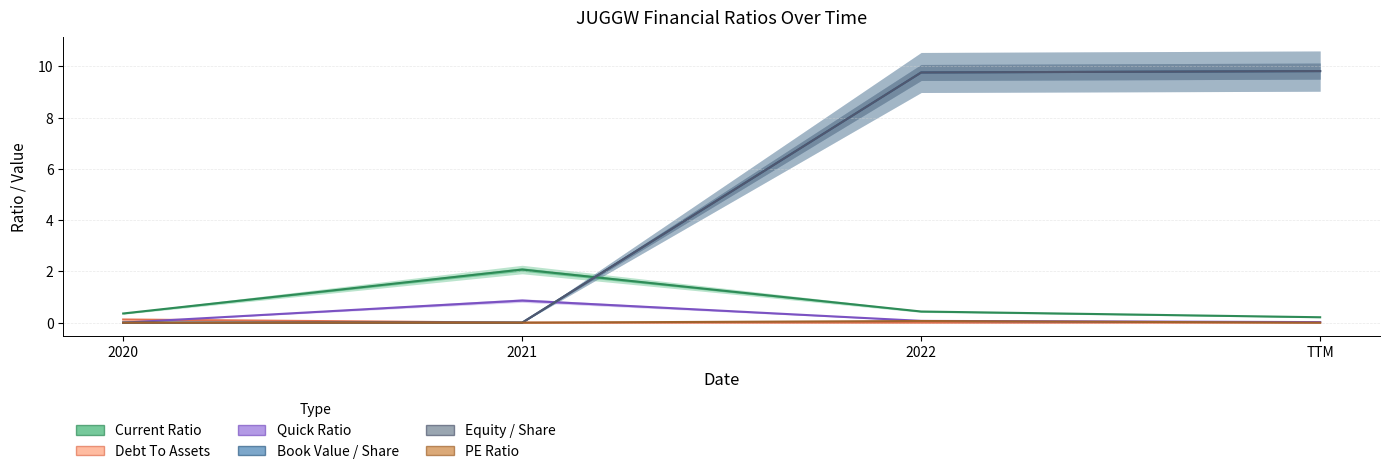

Reading left to right, list all the values displayed in this chart.

currentRatio: 2020=0.4	2021=2.1	2022=0.4	TTM=0.2
debtToAssets: 2020=0.1	2021=0.0	2022=0.0	TTM=0.0
quickRatio: 2020=0.0	2021=0.9	2022=0.1	TTM=0.0
bookValuePerShare: 2020=0.0	2021=0.0	2022=9.8	TTM=9.8
shareholdersEquityPerShare: 2020=0.0	2021=0.0	2022=9.8	TTM=9.8
peRatio: 2020=0.0	2021=0.0	2022=0.1	TTM=0.0